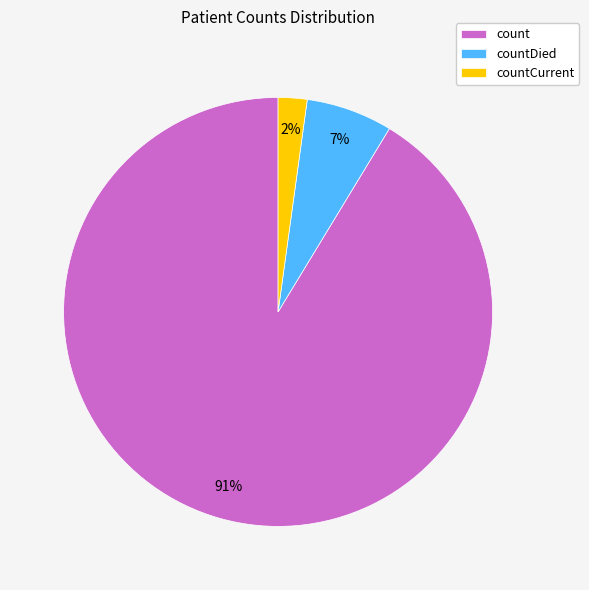

The countCurrent slice represents 8% of the pie. True or false?

False